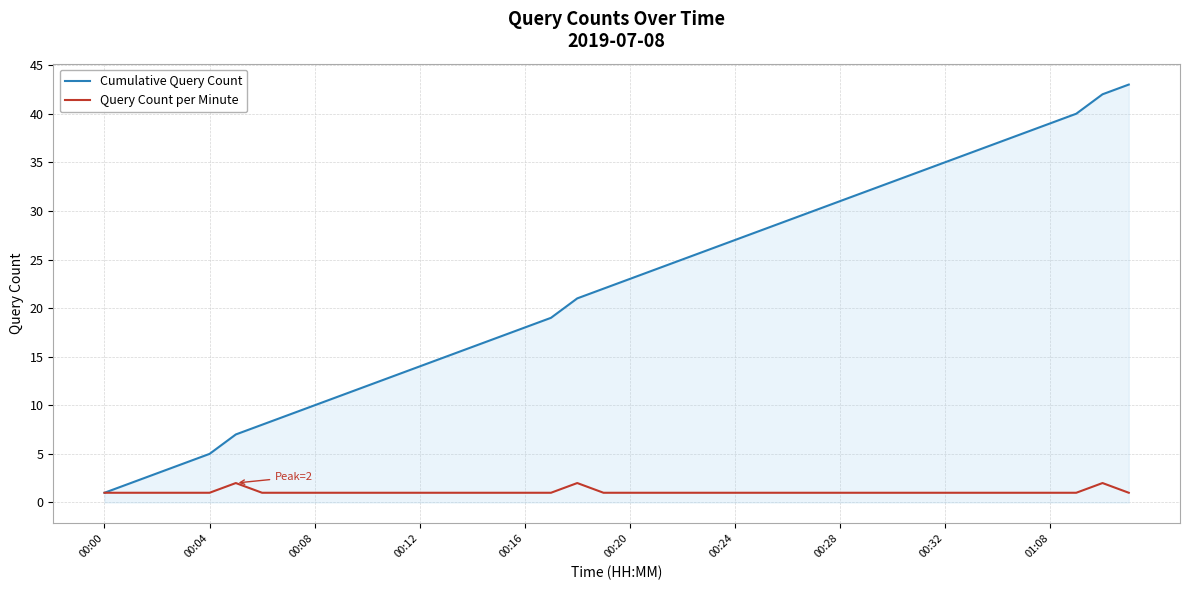

What is the maximum value shown in the chart?

43